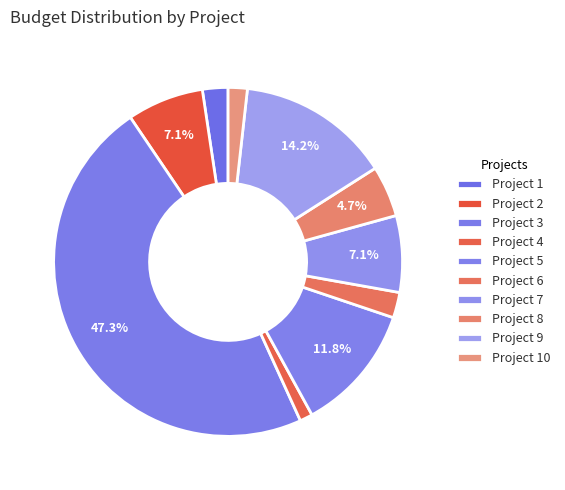

What is the smallest slice in the pie chart?

Project 4